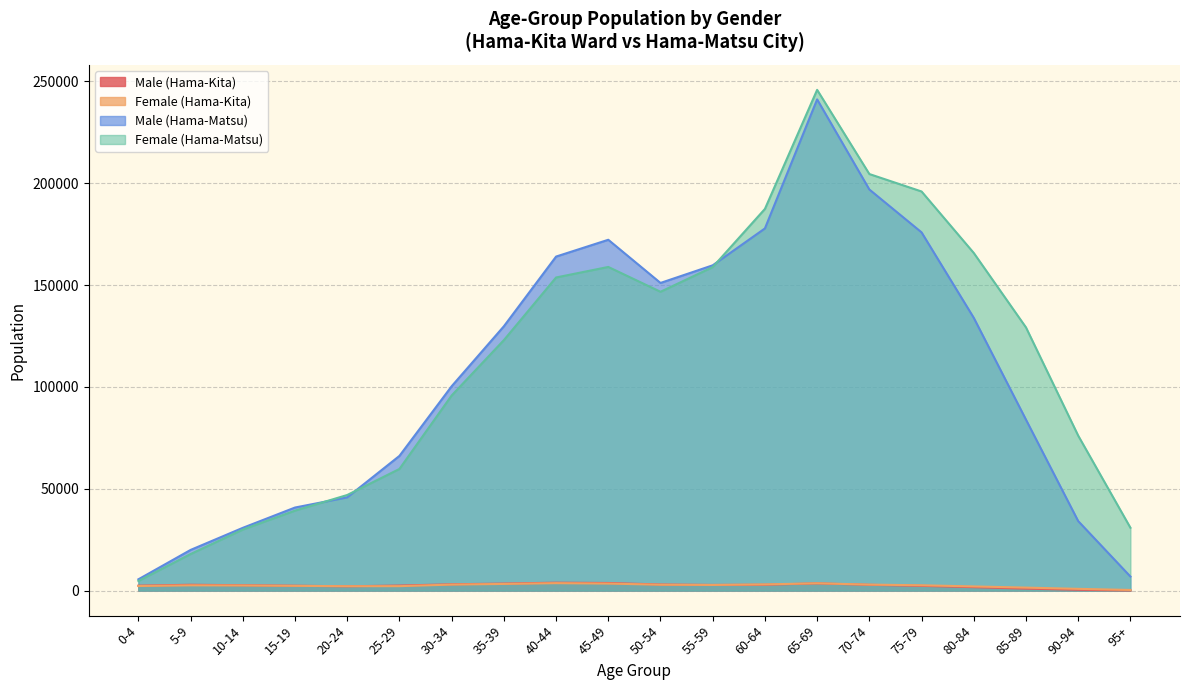

Which series has the largest total across all categories?

Female (Hama-Matsu)